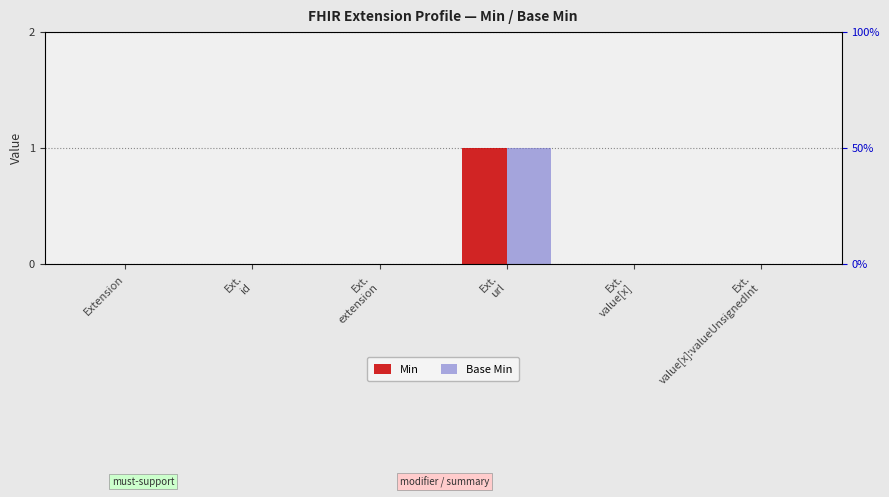

What is the label of the 4th bar from the left?

Ext.
url